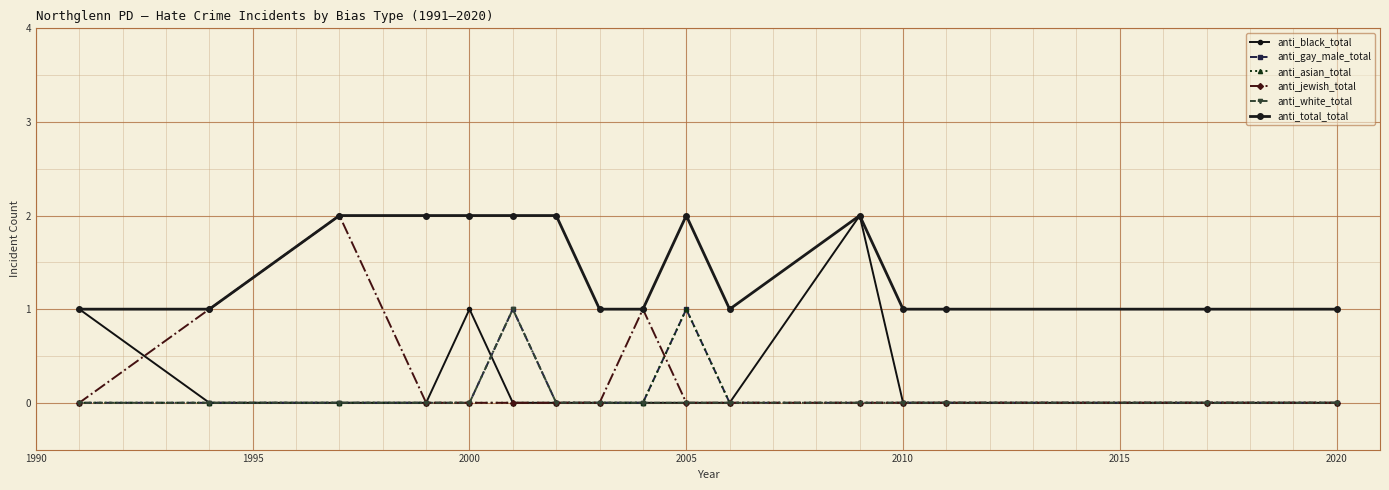

True or false: anti_jewish_total has a value of -1 at 2020.

False